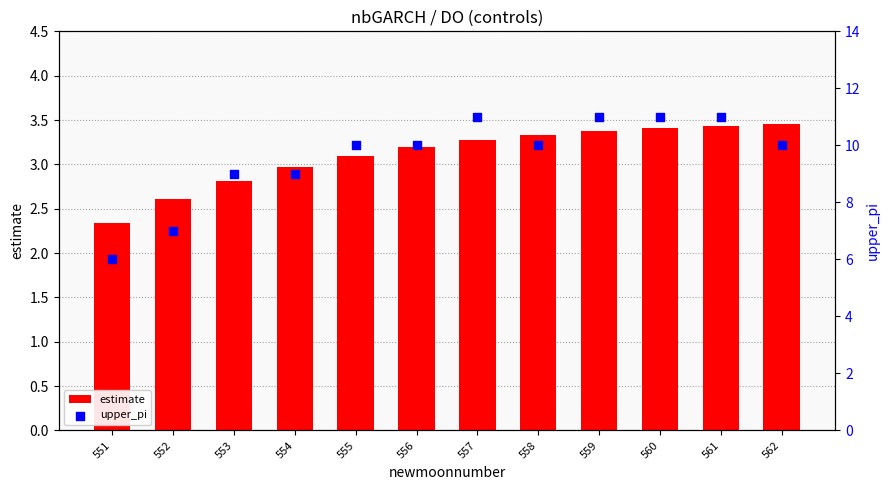

Is the value of upper_pi at 558 greater than the value of estimate at 557?

Yes